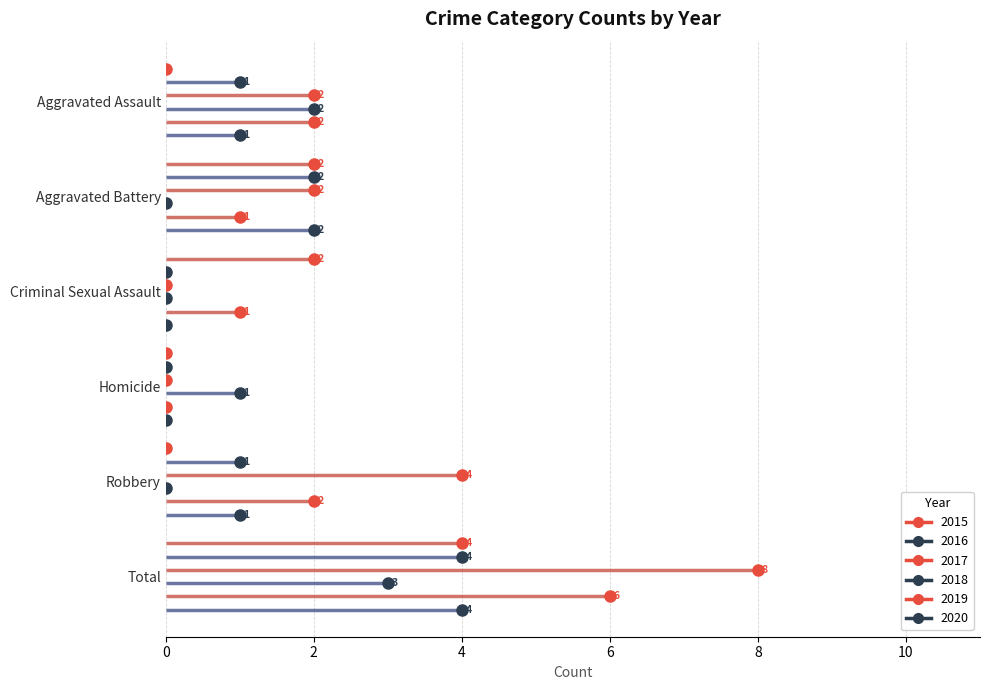

Count the number of data series in this chart.

6